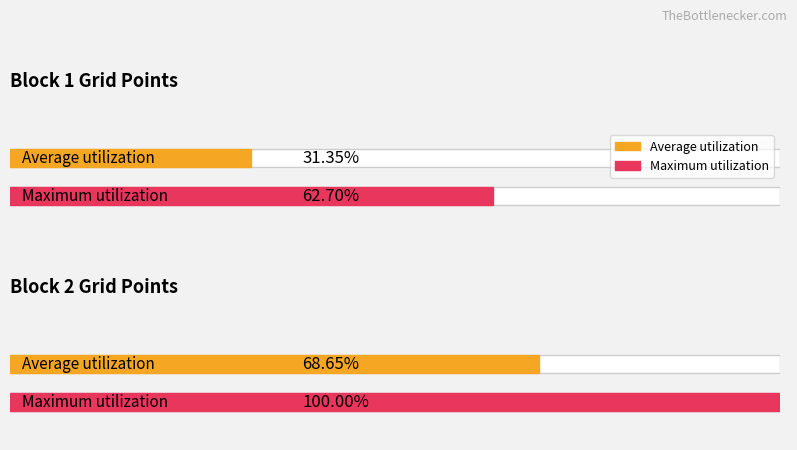

At Block 2, list the series in order from largest to smallest.

Maximum count per Block, Average count per Block